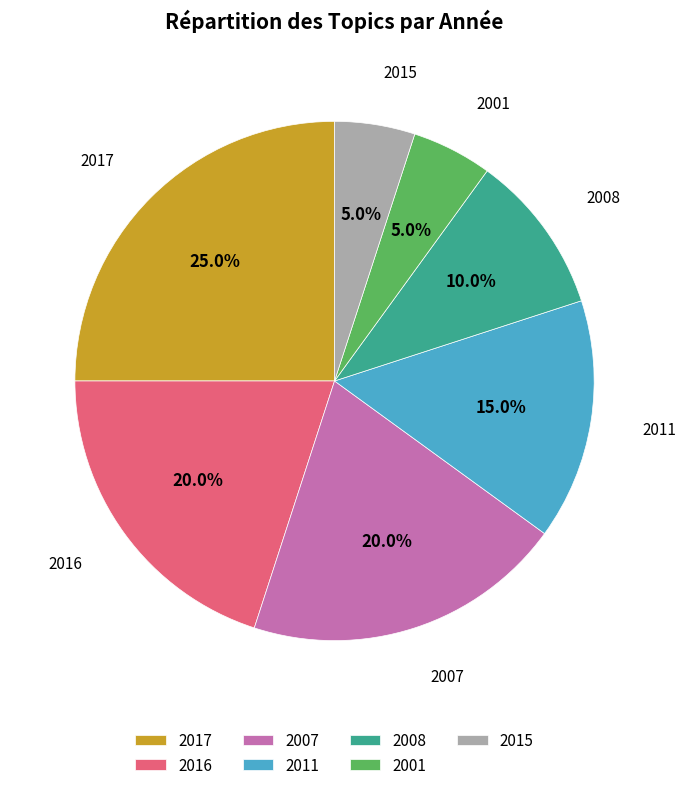

Does 2015 represent more than half of the total?

No